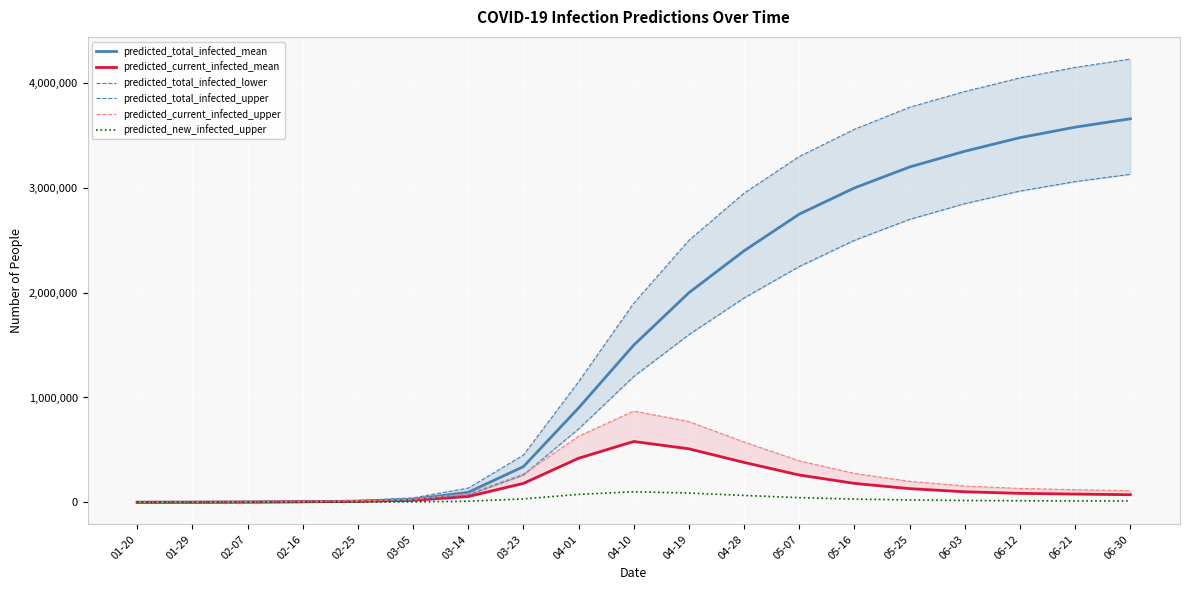

What is the sum of the predicted_current_infected_mean values at 04-28 and 03-05?

398000